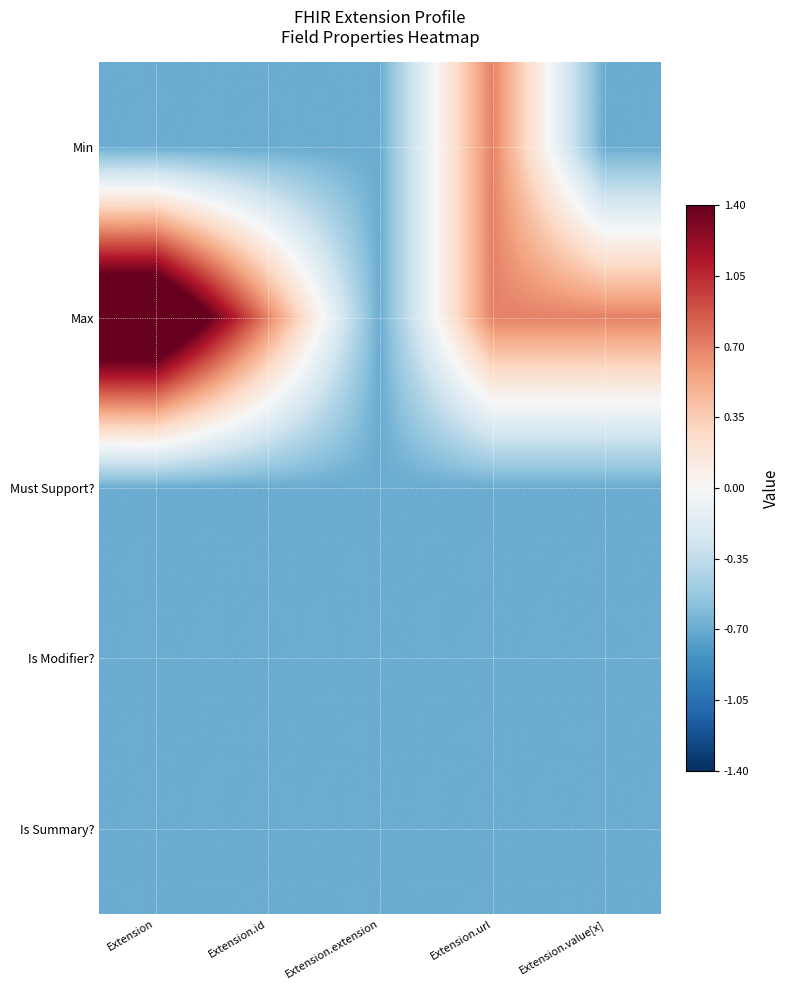

Rank the series by their maximum value, from highest to lowest.

Max, Min, Must Support?, Is Modifier?, Is Summary?